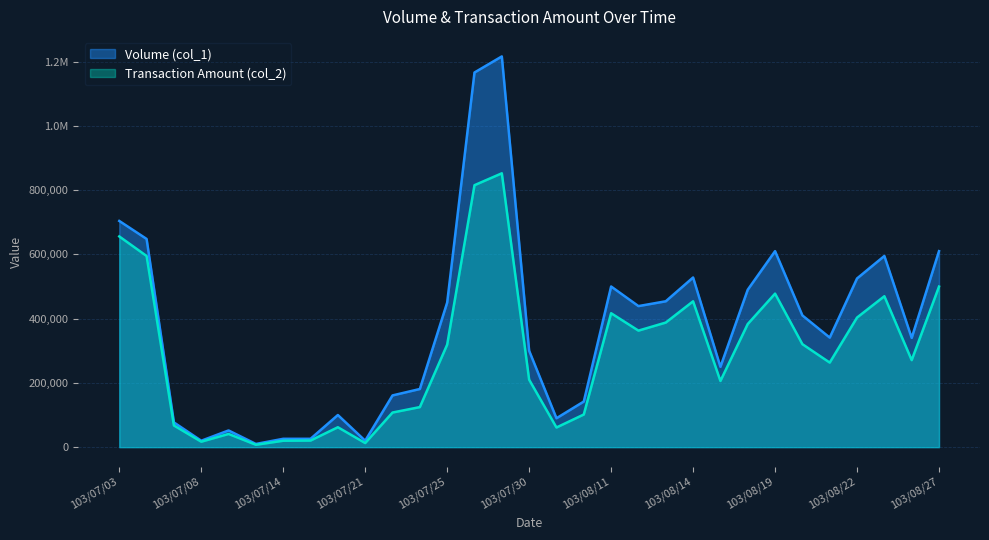

True or false: Volume (col_1) has a value of 1166000 at 103/07/28.

True